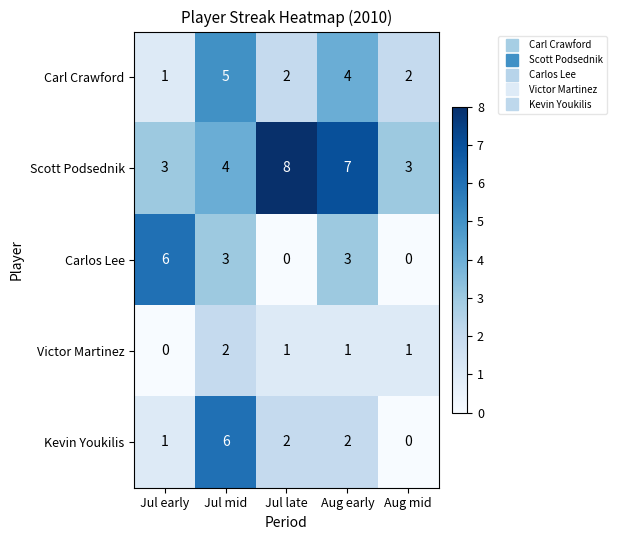

Count the number of categories in the chart.

5